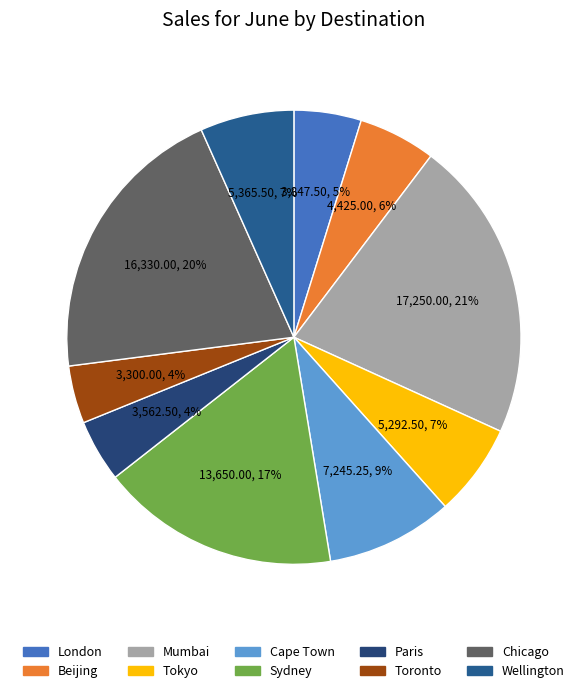

How many segments does this pie chart have?

10